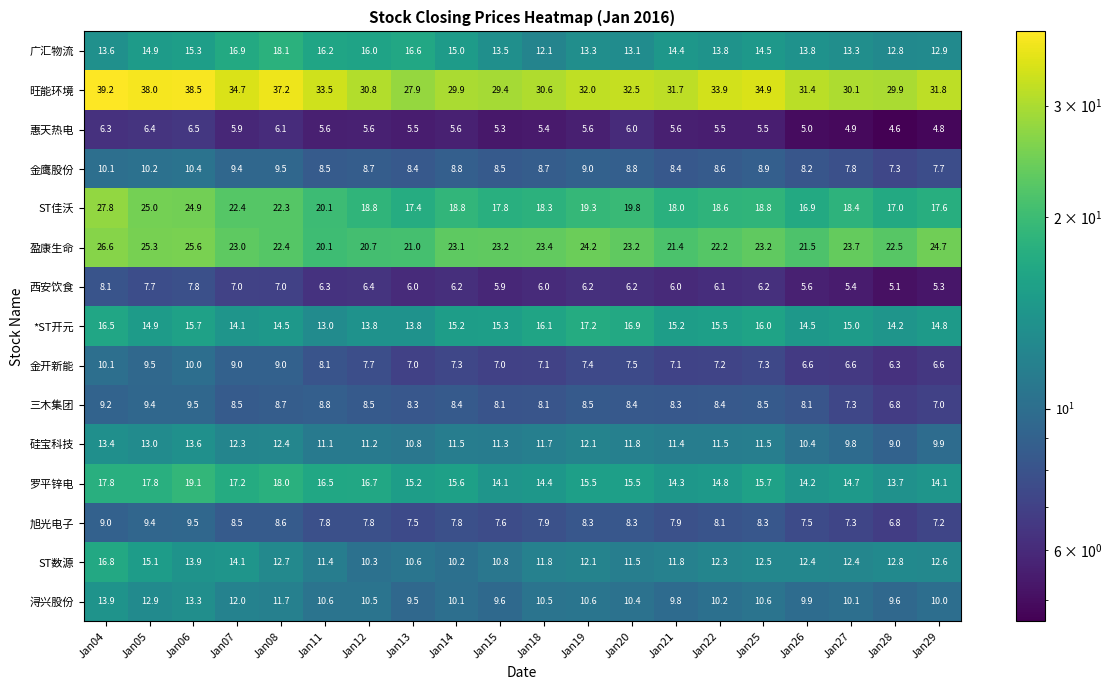

At Jan21, list the series in order from smallest to largest.

惠天热电, 西安饮食, 金开新能, 旭光电子, 三木集团, 金鹰股份, 浔兴股份, 硅宝科技, ST数源, 罗平锌电, 广汇物流, *ST开元, ST佳沃, 盈康生命, 旺能环境